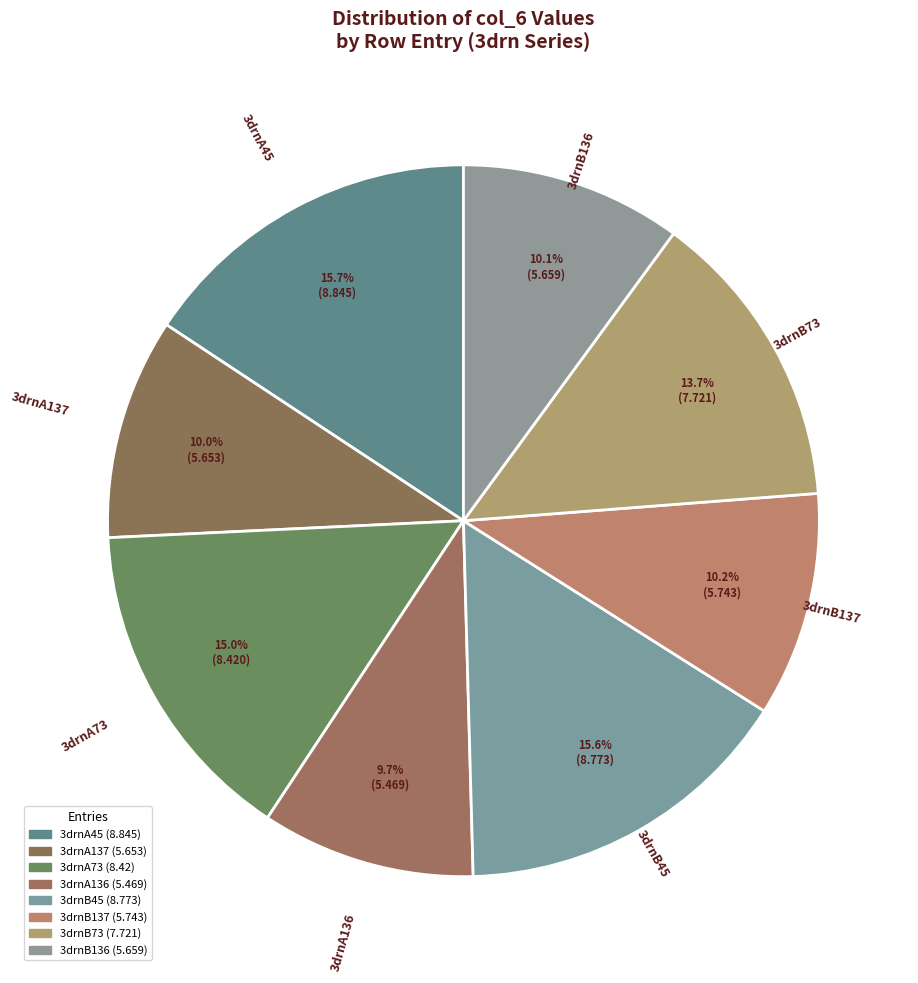

Which slice is the largest?

3drnA45